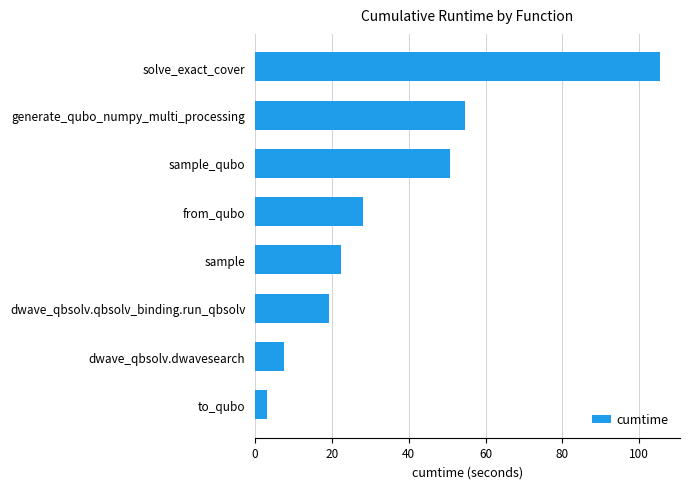

What is the average value?

36.4